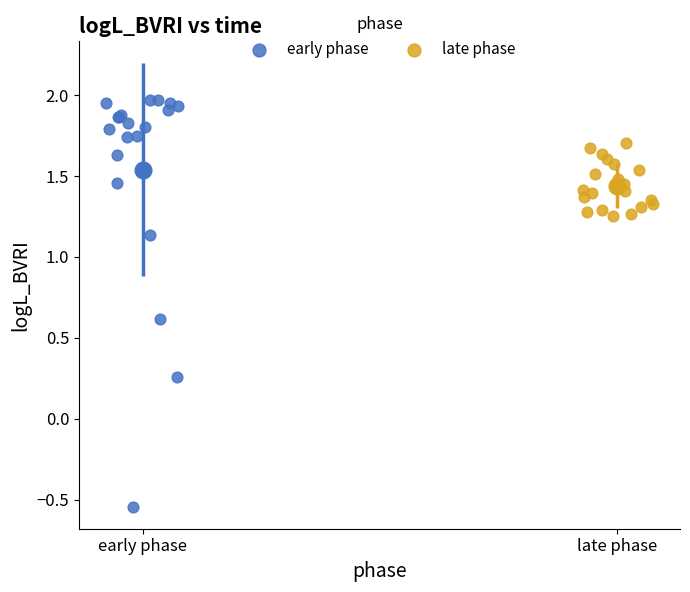

Which series has the largest Y range (max minus min)?

early phase